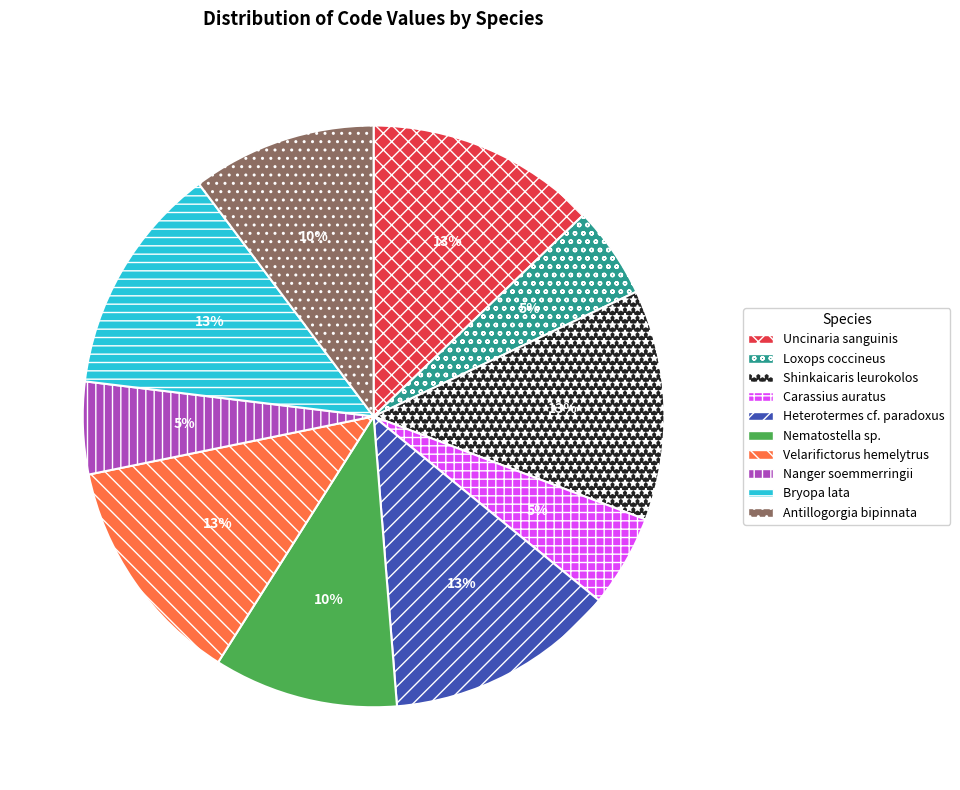

Between Heterotermes cf. paradoxus and Nanger soemmerringii, which is larger?

Heterotermes cf. paradoxus